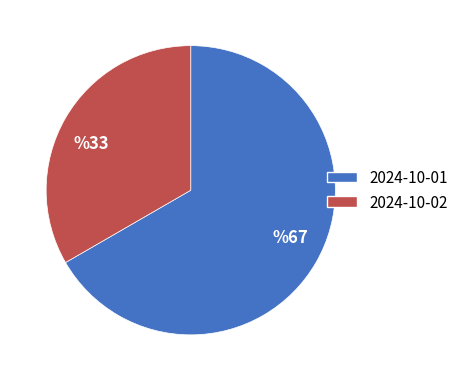

Between 2024-10-01 and 2024-10-02, which is larger?

2024-10-01